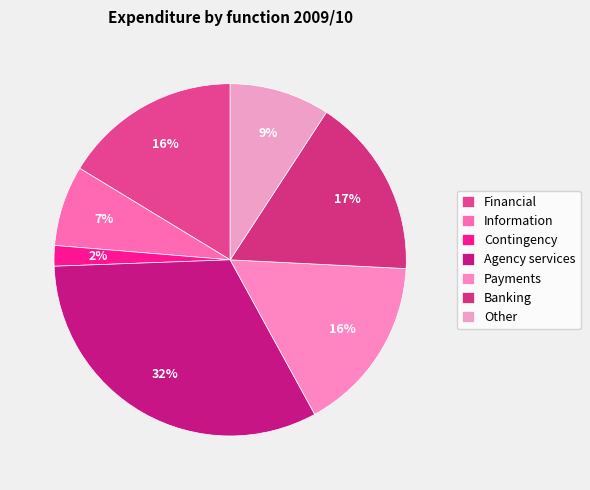

Is there any slice that represents more than half of the pie?

No